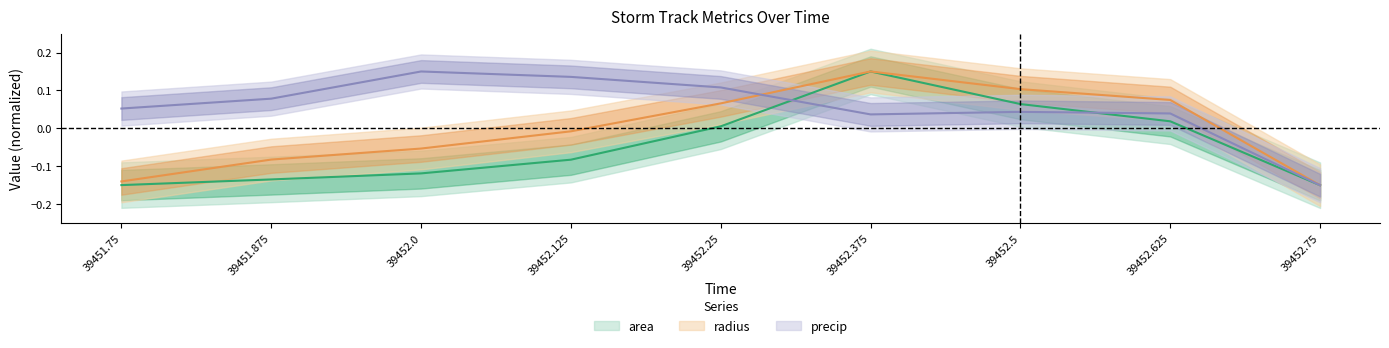

Which series has the largest total across all categories?

precip